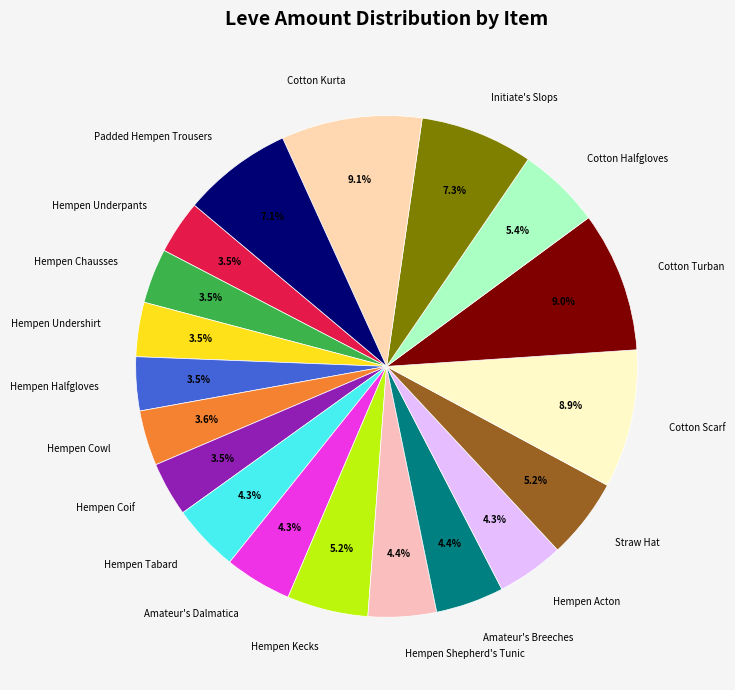

Which has a higher value, Hempen Coif or Hempen Kecks?

Hempen Kecks